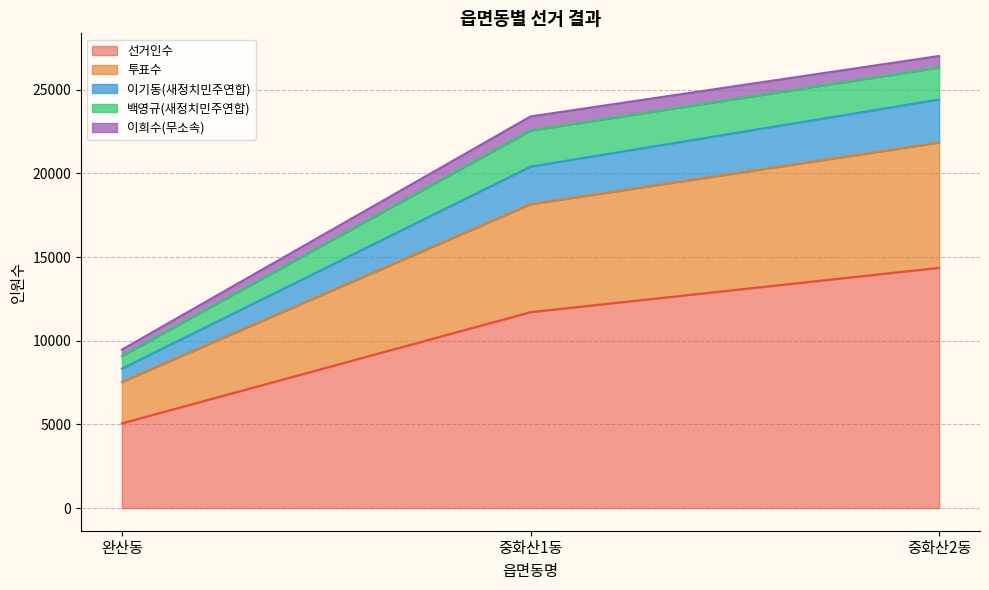

What is the maximum value for 선거인수?

14361